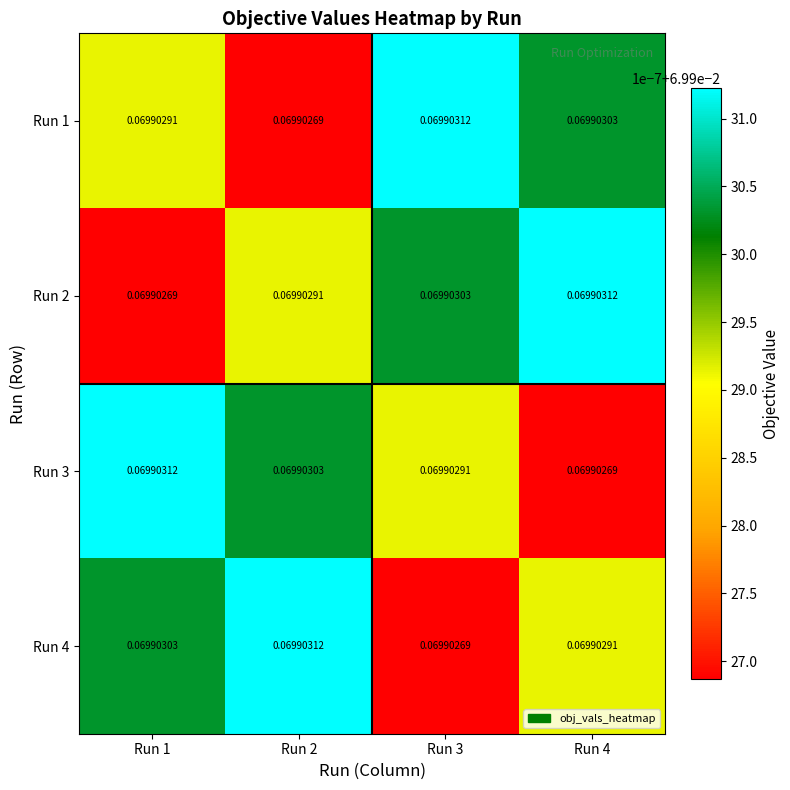

At how many categories does at least one series exceed 0?

4